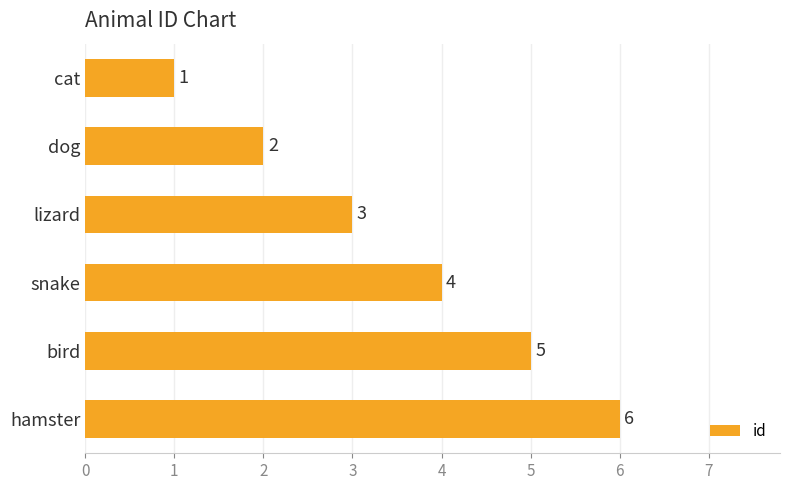

How many series are shown in this chart?

1